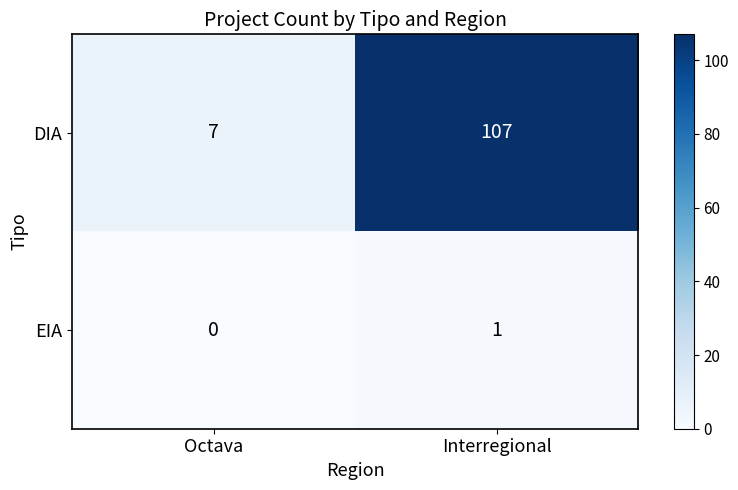

At which category is the sum across all series the highest?

Interregional